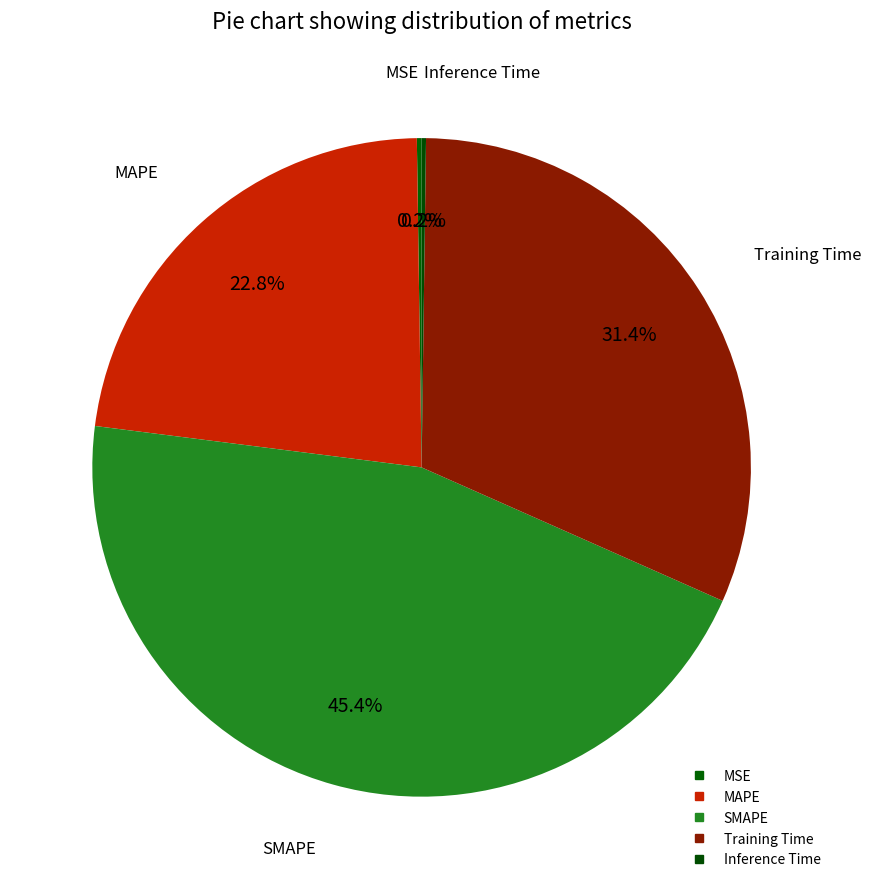

True or false: Inference Time accounts for 0% of the total.

True